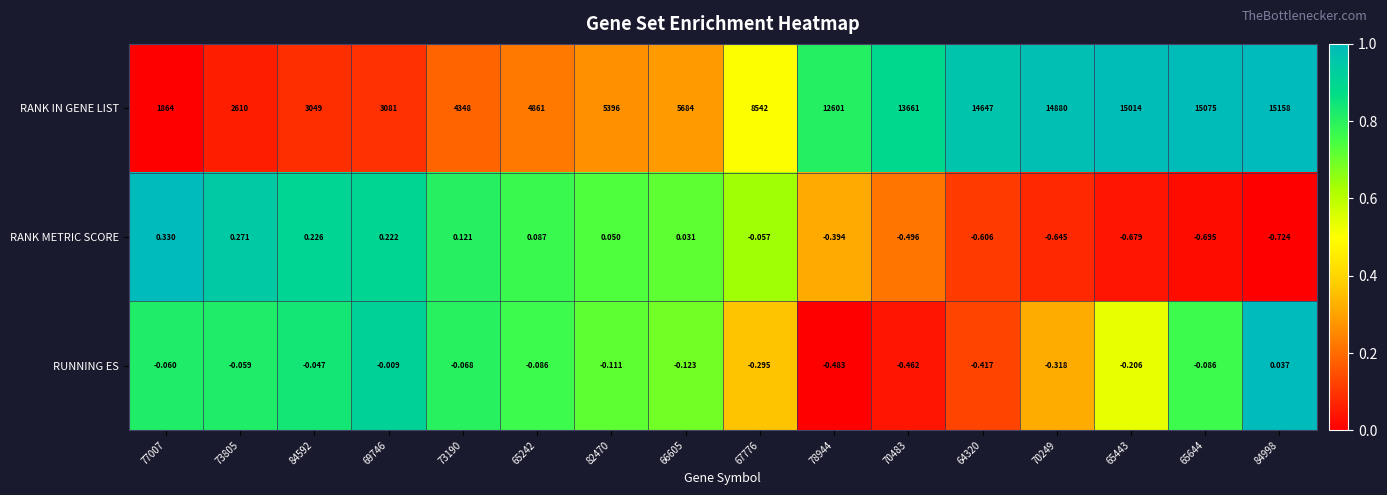

Between 65242 and 67776, which series saw the biggest shift?

RANK IN GENE LIST